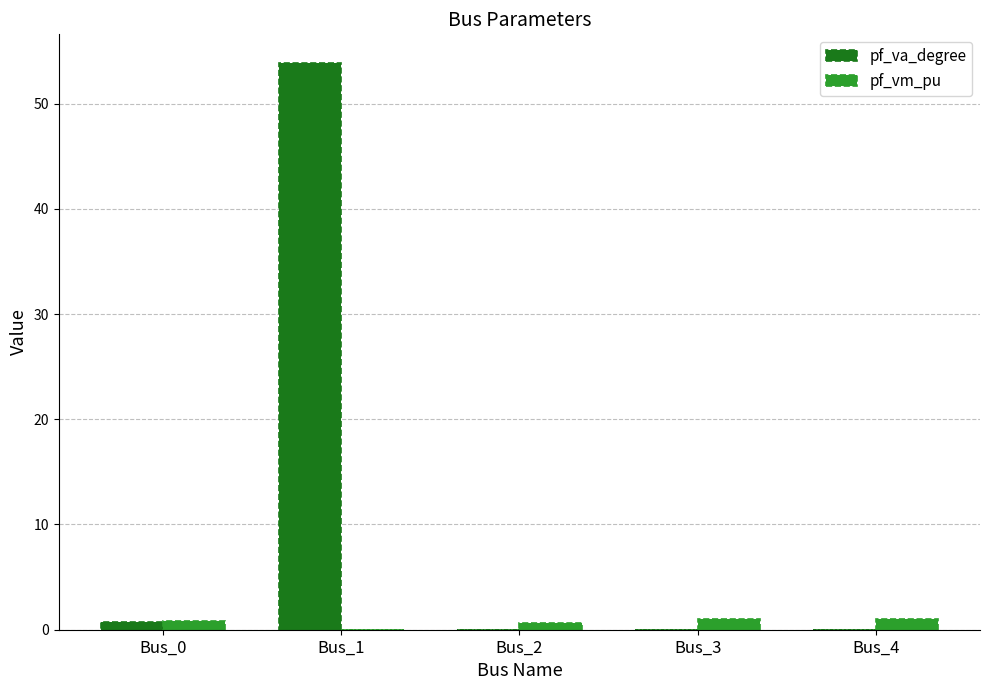

The value of pf_va_degree at Bus_1 is 53.9. True or false?

True